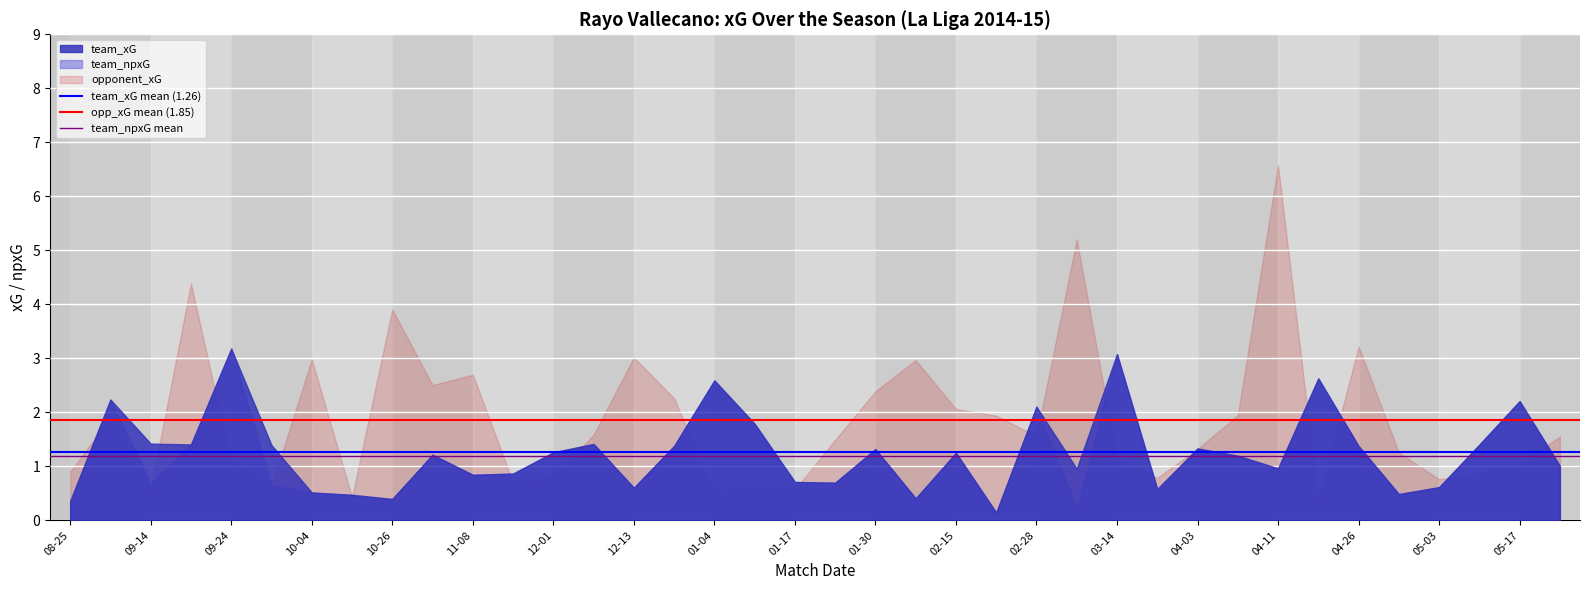

Which series has the widest spread of values?

opponent_xG